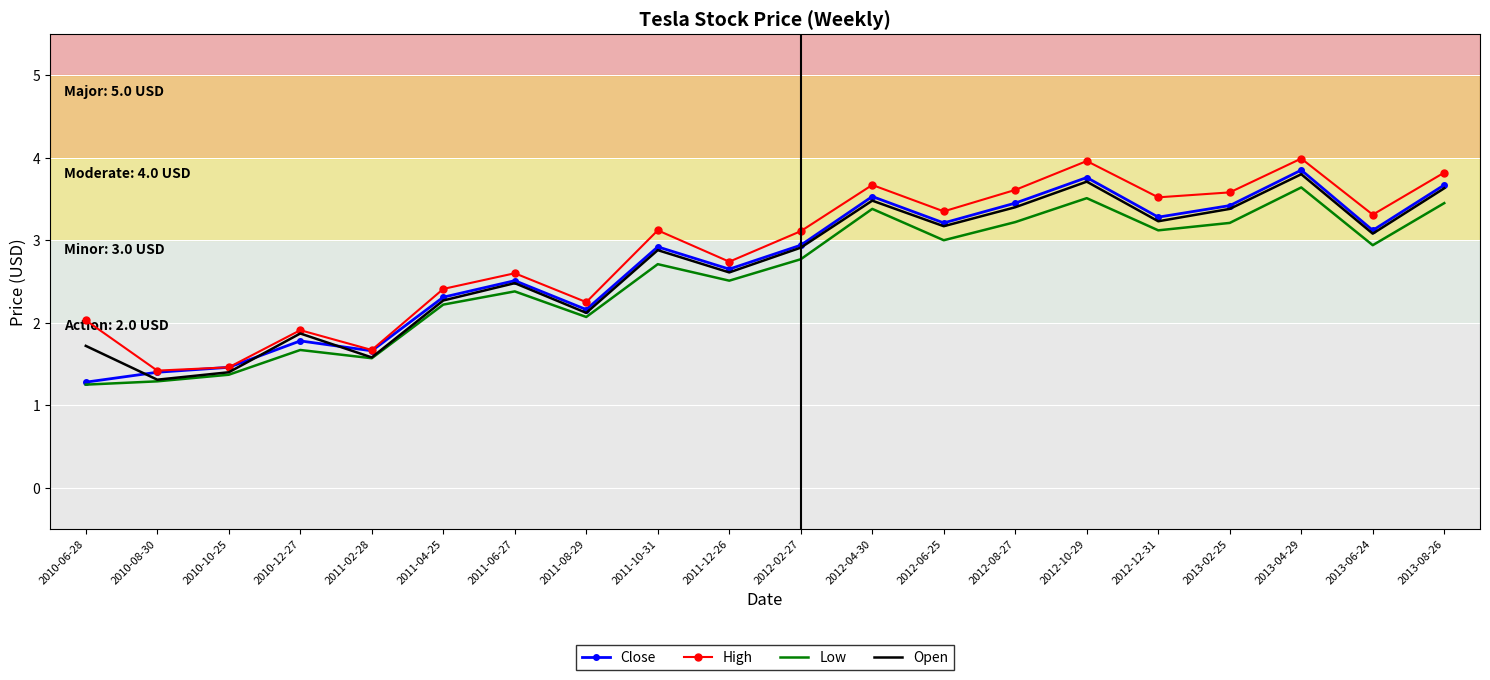

At which category is the sum across all series the highest?

2013-04-29